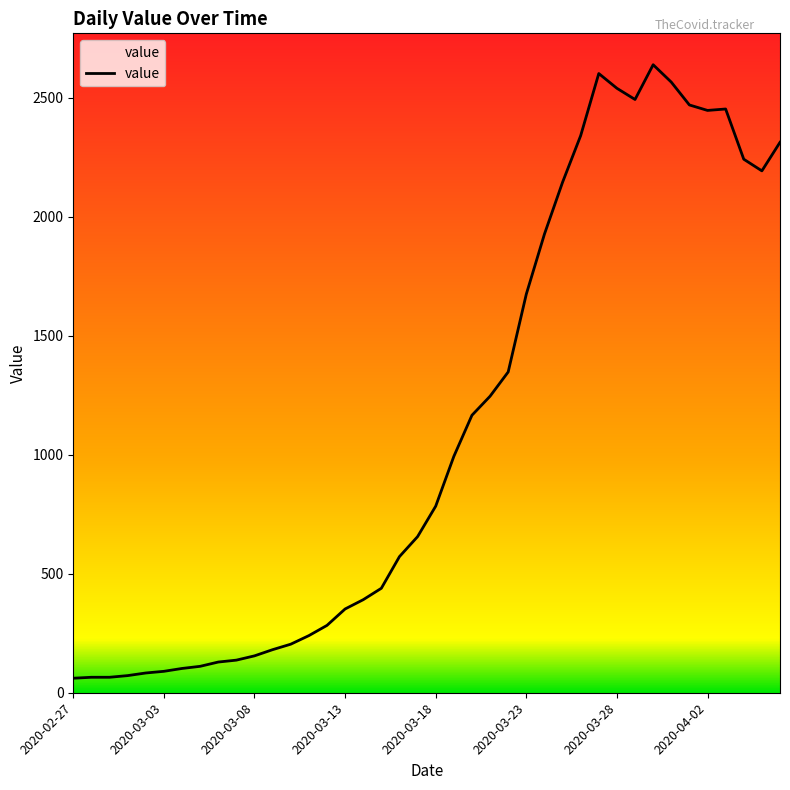

What is the difference between the maximum and minimum values?

2578